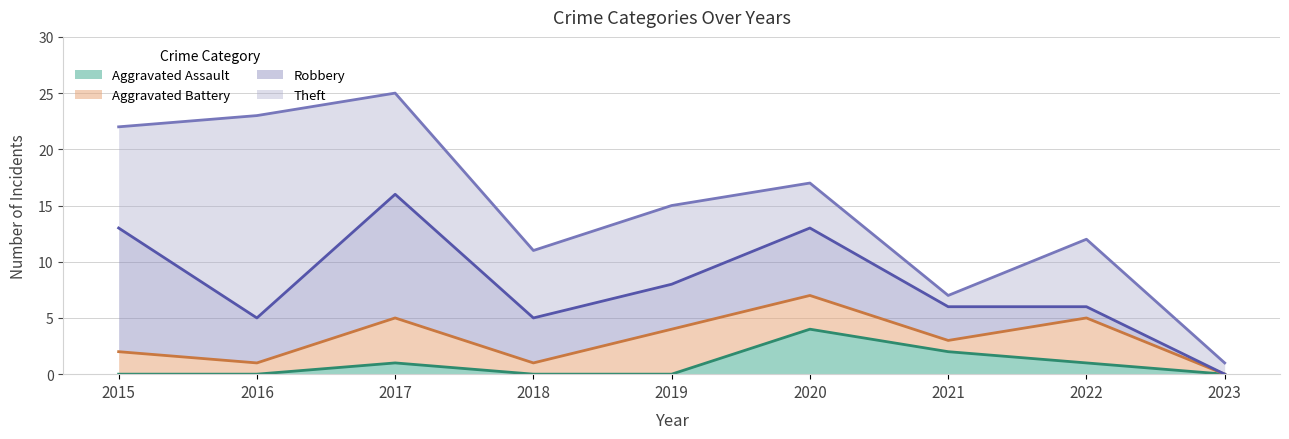

What is the sum of all Robbery values?

44